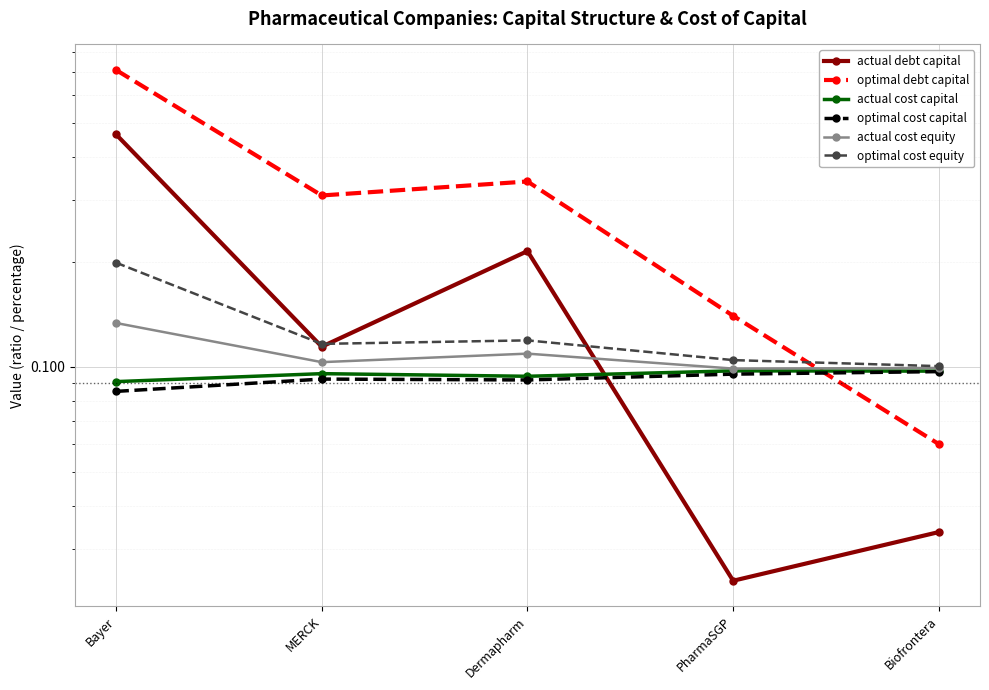

Rank the series by their maximum value, from highest to lowest.

optimal debt capital, actual debt capital, optimal cost equity, actual cost equity, actual cost capital, optimal cost capital